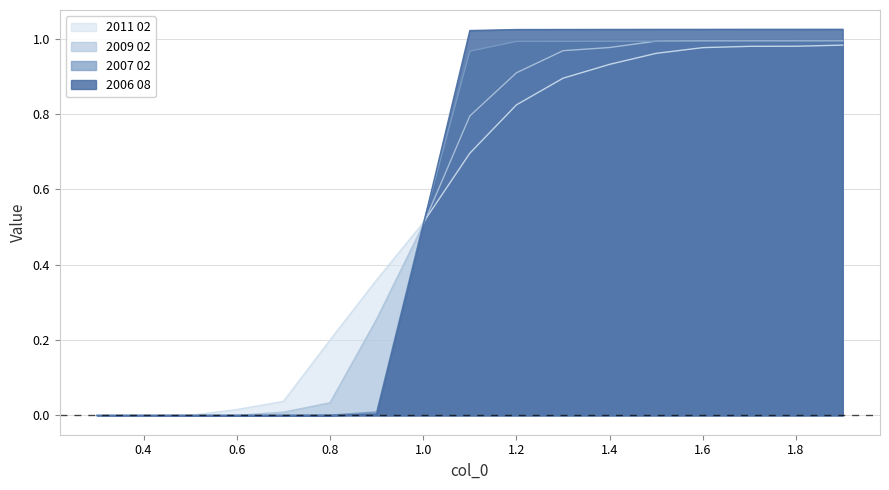

After their last crossing, which series has the higher values: 2006 08 or 2007 02?

2006 08